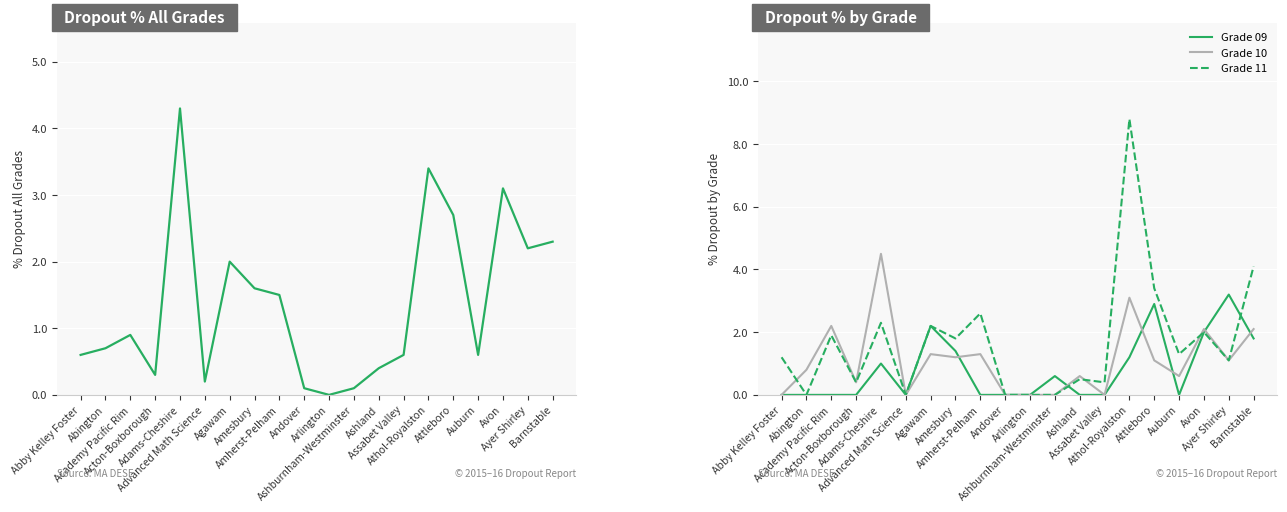

Reading left to right, list all the values displayed in this chart.

% Dropout All Grades: Abby Kelley Foster=0.6	Abington=0.7	Academy Pacific Rim=0.9	Acton-Boxborough=0.3	Adams-Cheshire=4.3	Advanced Math Science=0.2	Agawam=2.0	Amesbury=1.6	Amherst-Pelham=1.5	Andover=0.1	Arlington=0.0	Ashburnham-Westminster=0.1	Ashland=0.4	Assabet Valley=0.6	Athol-Royalston=3.4	Attleboro=2.7	Auburn=0.6	Avon=3.1	Ayer Shirley=2.2	Barnstable=2.3
Grade 09: Abby Kelley Foster=0.0	Abington=0.0	Academy Pacific Rim=0.0	Acton-Boxborough=0.0	Adams-Cheshire=1.0	Advanced Math Science=0.0	Agawam=2.2	Amesbury=1.4	Amherst-Pelham=0.0	Andover=0.0	Arlington=0.0	Ashburnham-Westminster=0.6	Ashland=0.0	Assabet Valley=0.0	Athol-Royalston=1.2	Attleboro=2.9	Auburn=0.0	Avon=2.0	Ayer Shirley=3.2	Barnstable=1.8
Grade 10: Abby Kelley Foster=0.0	Abington=0.8	Academy Pacific Rim=2.2	Acton-Boxborough=0.4	Adams-Cheshire=4.5	Advanced Math Science=0.0	Agawam=1.3	Amesbury=1.2	Amherst-Pelham=1.3	Andover=0.0	Arlington=0.0	Ashburnham-Westminster=0.0	Ashland=0.6	Assabet Valley=0.0	Athol-Royalston=3.1	Attleboro=1.1	Auburn=0.6	Avon=2.1	Ayer Shirley=1.1	Barnstable=2.1
Grade 11: Abby Kelley Foster=1.2	Abington=0.0	Academy Pacific Rim=1.9	Acton-Boxborough=0.4	Adams-Cheshire=2.3	Advanced Math Science=0.0	Agawam=2.2	Amesbury=1.8	Amherst-Pelham=2.6	Andover=0.0	Arlington=0.0	Ashburnham-Westminster=0.0	Ashland=0.5	Assabet Valley=0.4	Athol-Royalston=8.8	Attleboro=3.4	Auburn=1.3	Avon=2.0	Ayer Shirley=1.1	Barnstable=4.1